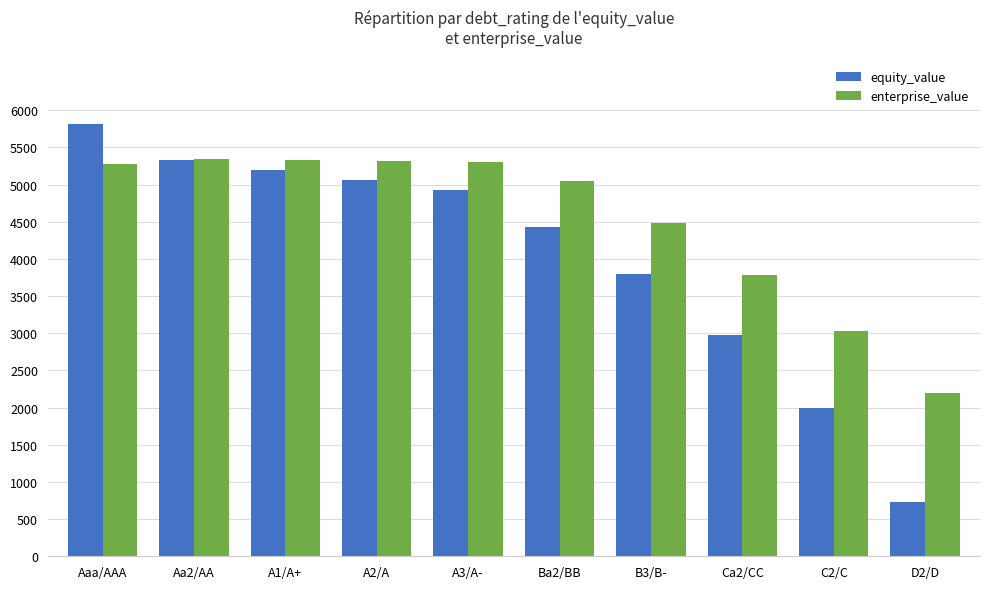

Rank the series by their maximum value, from highest to lowest.

equity_value, enterprise_value